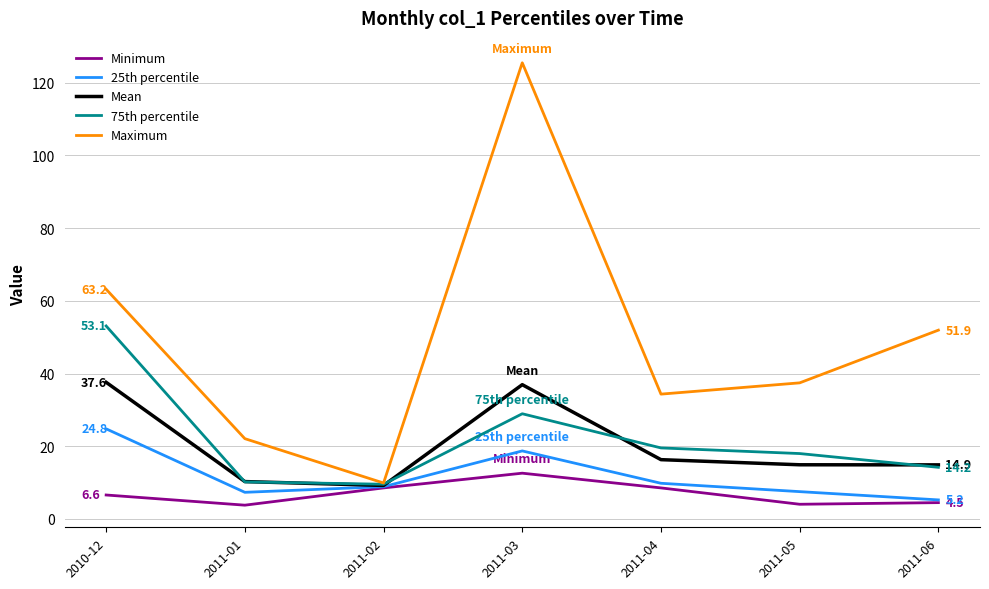

At 2010-12, list the series in order from largest to smallest.

Maximum, 75th percentile, Mean, 25th percentile, Minimum